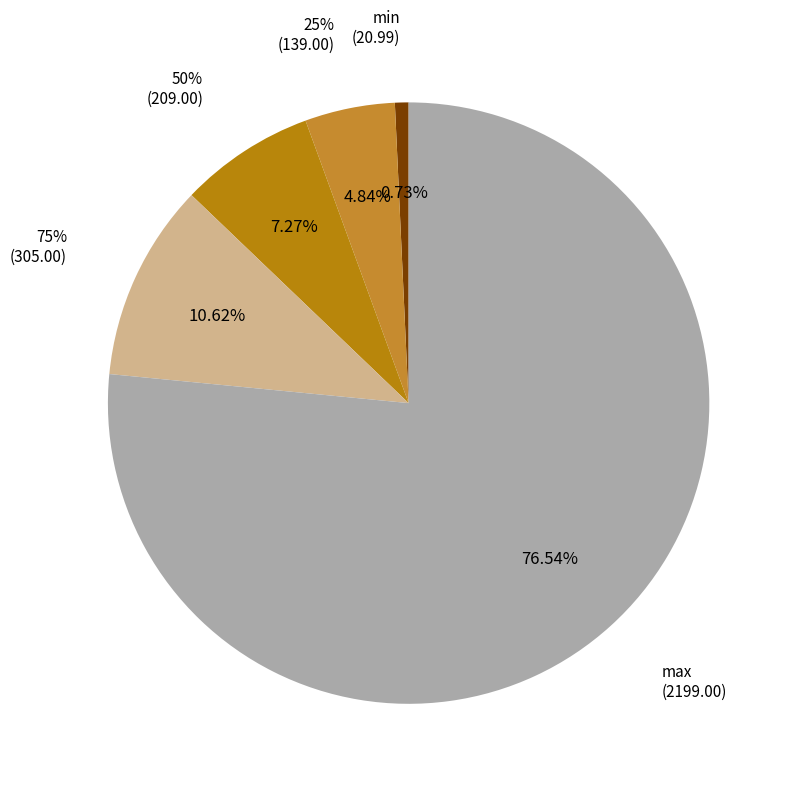

Count the number of slices in the pie.

5